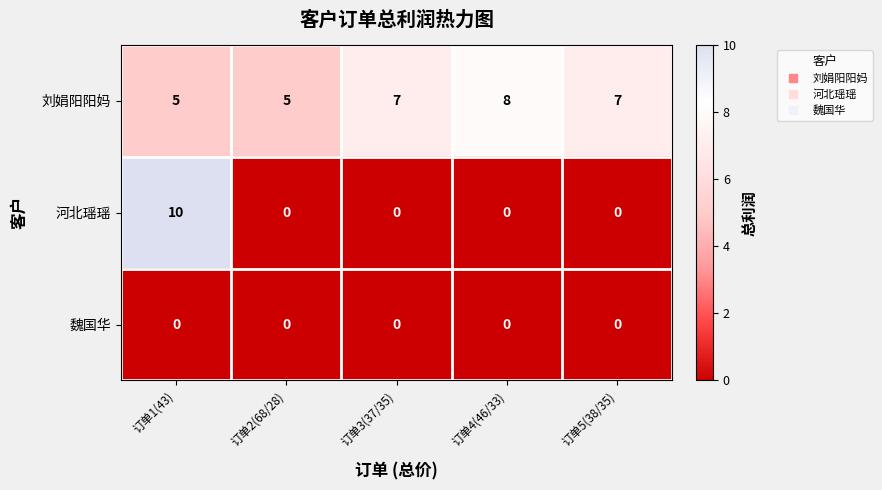

Reading left to right, list all the values displayed in this chart.

刘娟阳阳妈: 订单1(43)=5	订单2(68/28)=5	订单3(37/35)=7	订单4(46/33)=8	订单5(38/35)=7
河北瑶瑶: 订单1(43)=10	订单2(68/28)=0	订单3(37/35)=0	订单4(46/33)=0	订单5(38/35)=0
魏国华: 订单1(43)=0	订单2(68/28)=0	订单3(37/35)=0	订单4(46/33)=0	订单5(38/35)=0